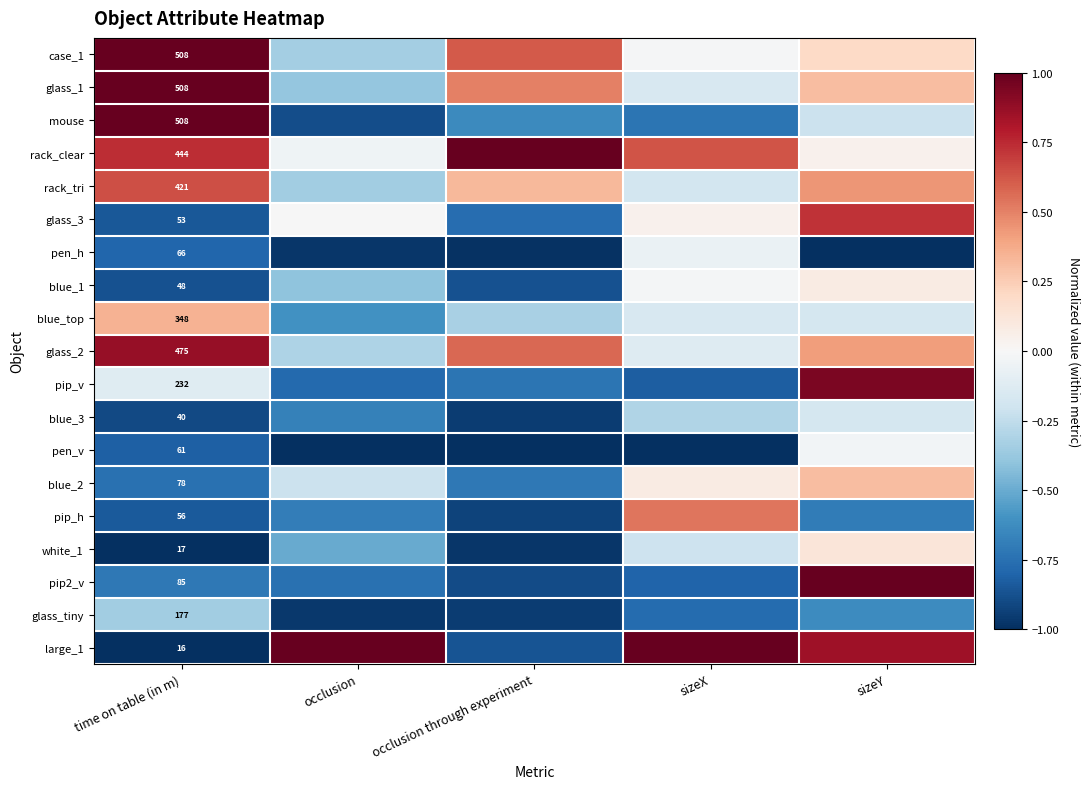

At which label does blue_2 reach its peak?

sizeY